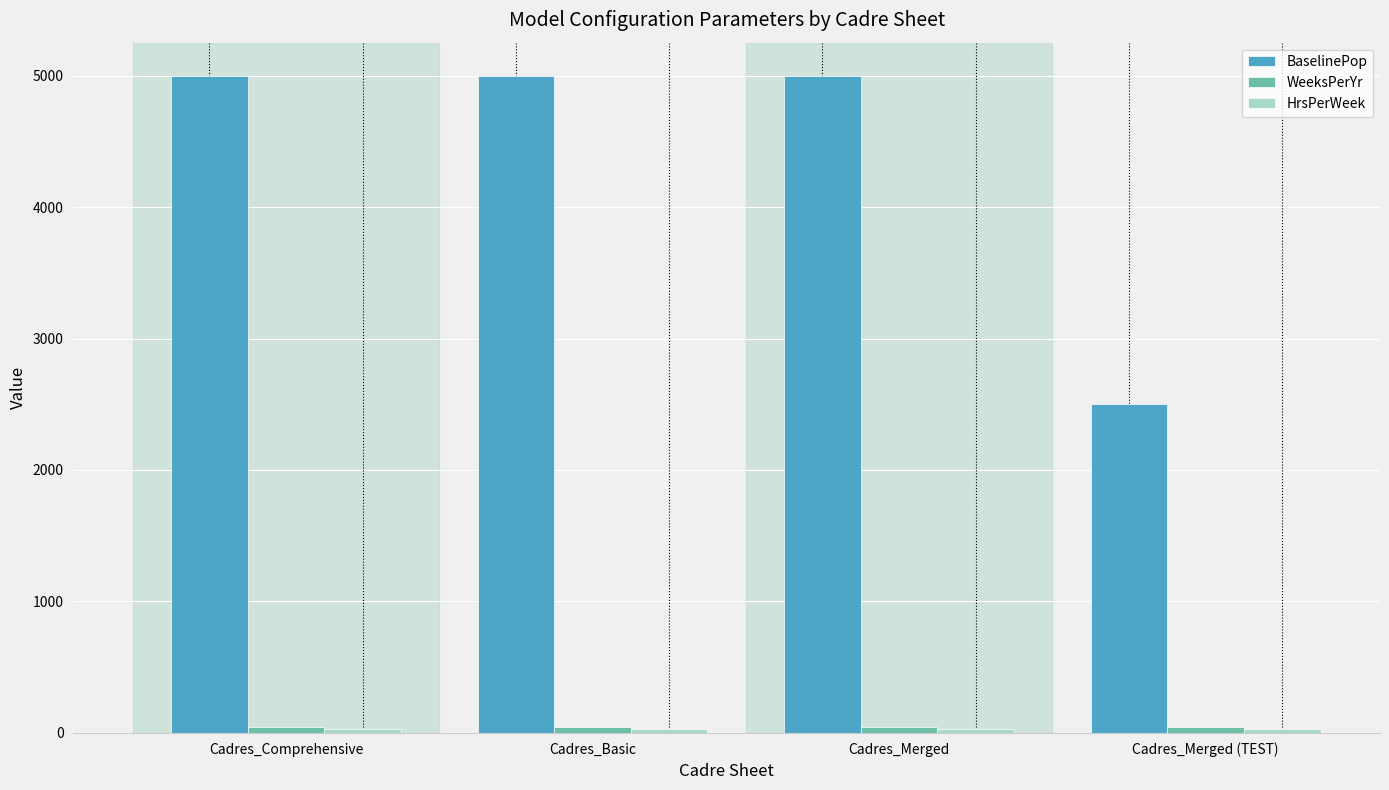

How many distinct data groups are displayed?

3